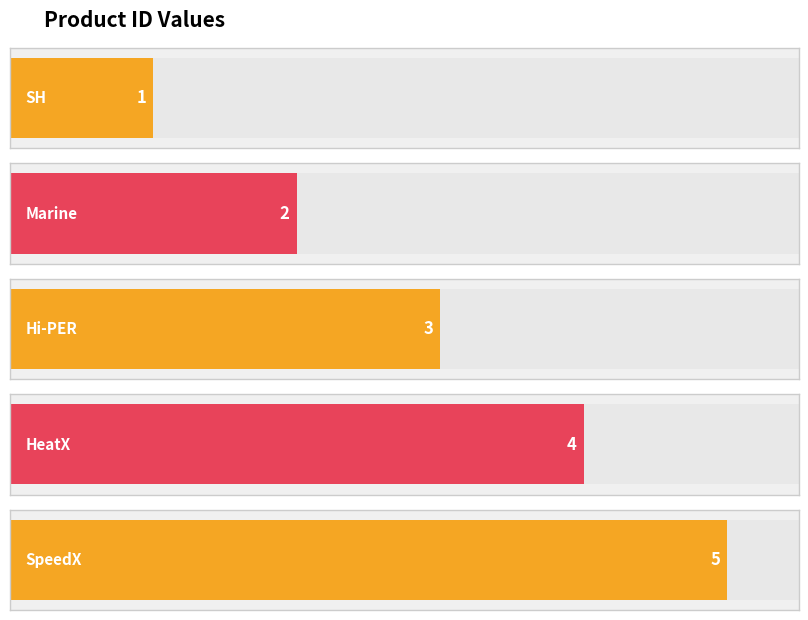

What is the sum of all values?

15